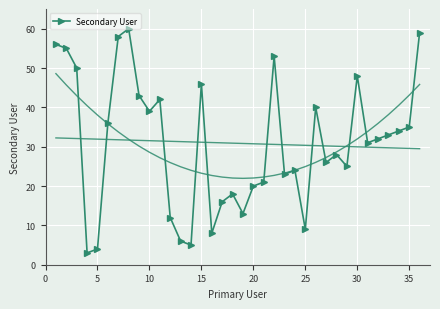

Is it true that the value at 13 is 7?

False